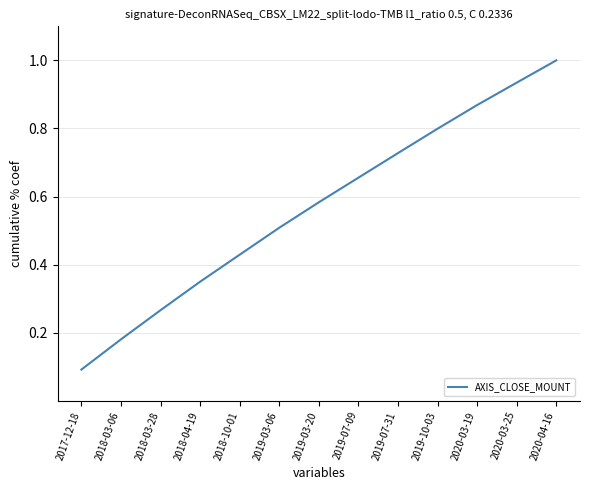

What position from the right is 2019-07-09?

6